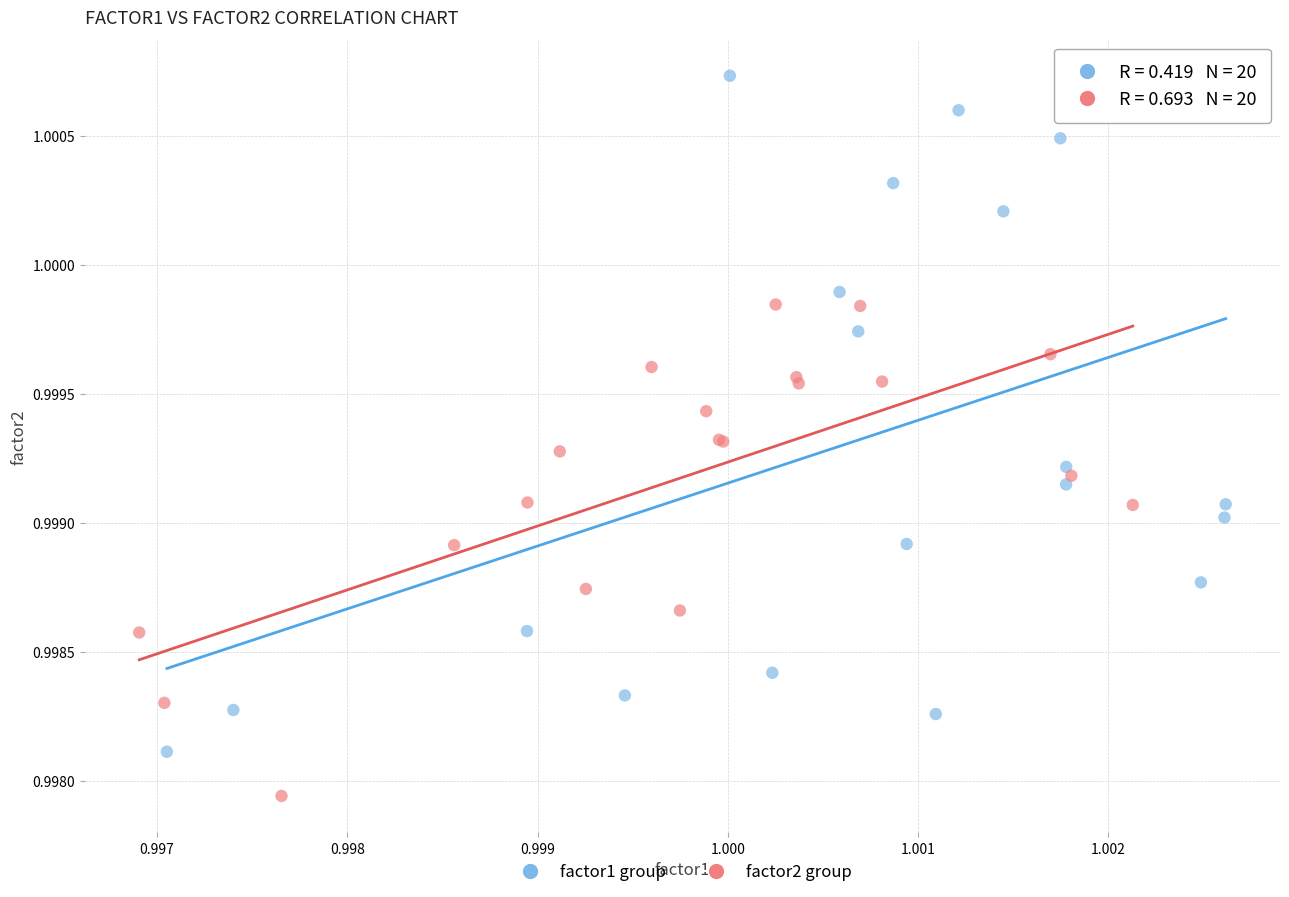

Which series has the largest Y range (max minus min)?

factor1 group